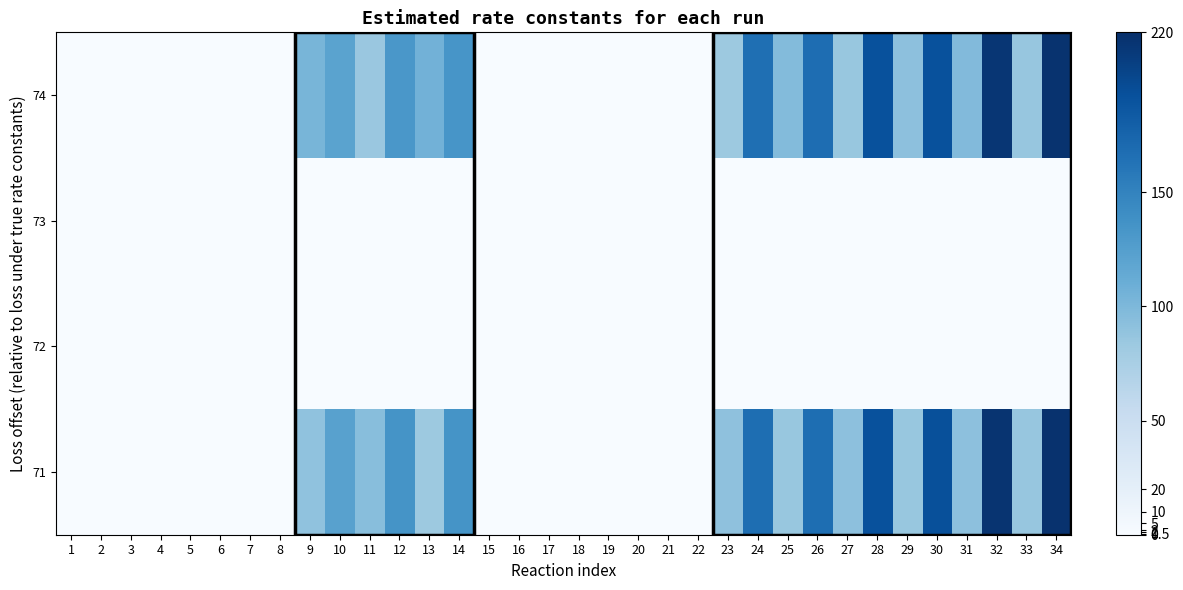

At how many categories does at least one series exceed 129?

8